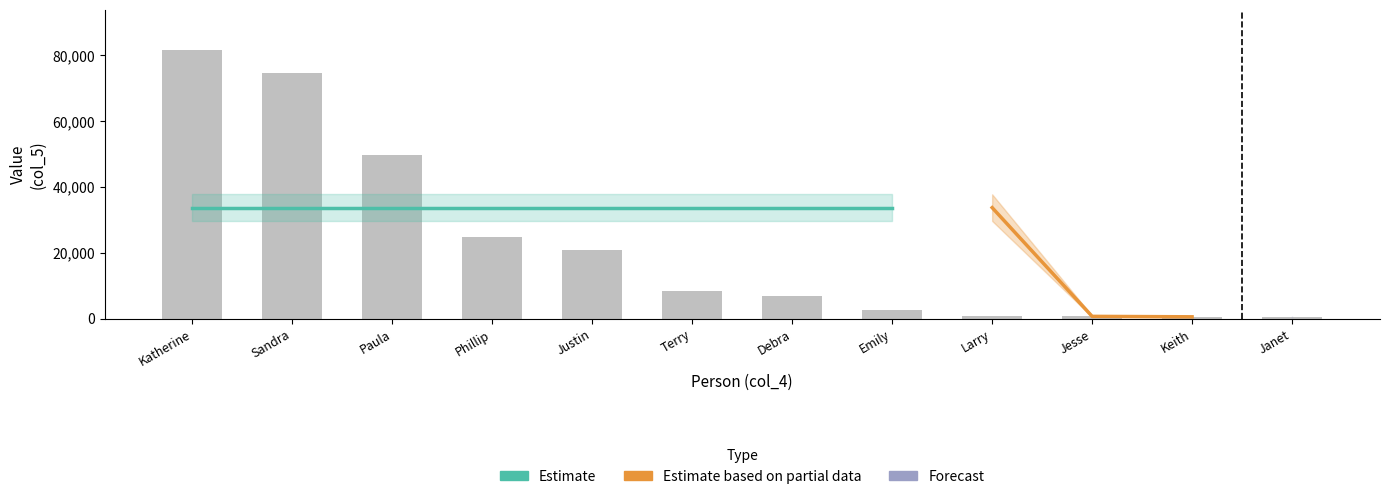

Which has a higher value, Terry or Debra?

Terry